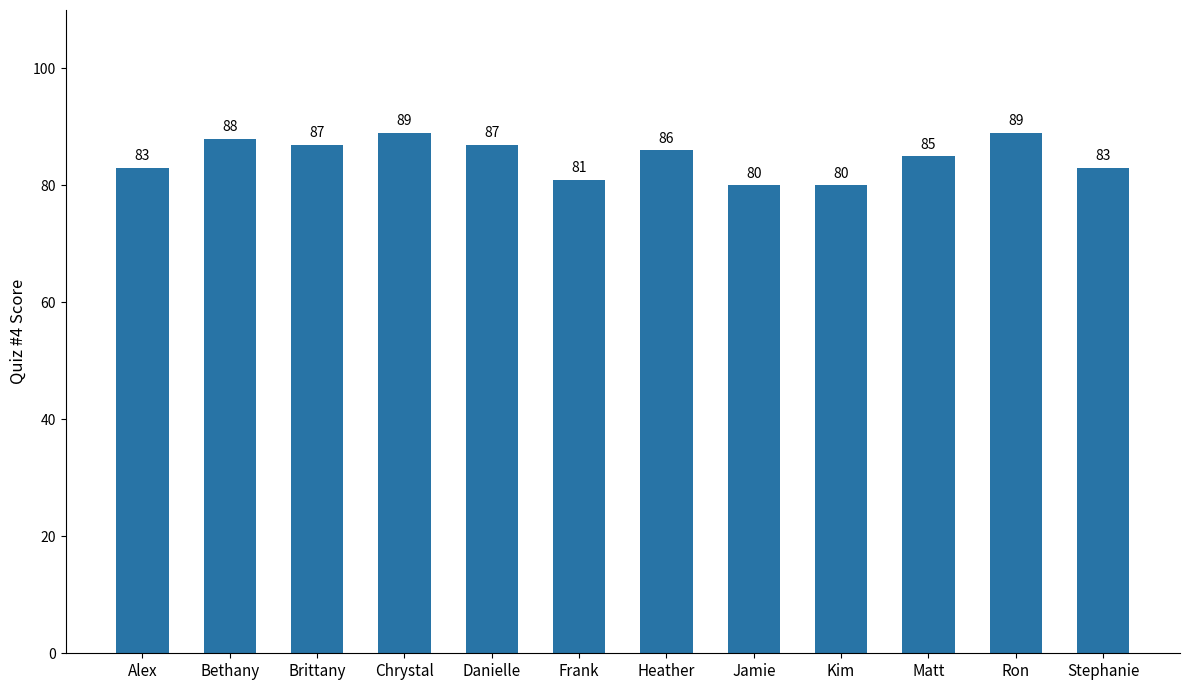

Reading left to right, list all the values displayed in this chart.

Alex=83	Bethany=88	Brittany=87	Chrystal=89	Danielle=87	Frank=81	Heather=86	Jamie=80	Kim=80	Matt=85	Ron=89	Stephanie=83